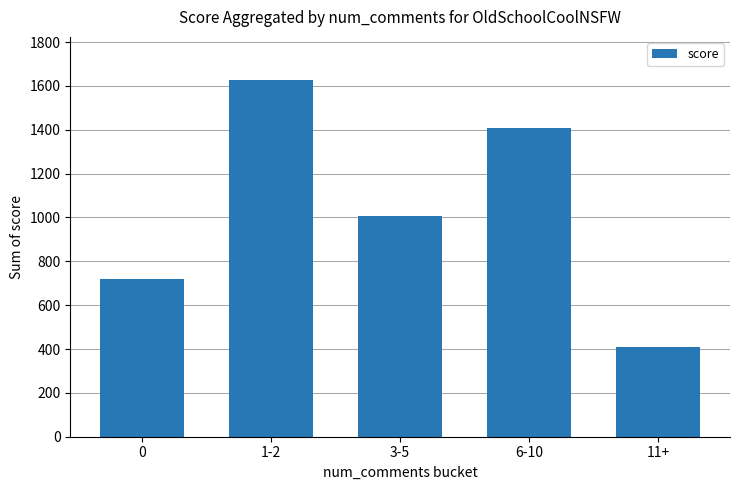

Where is the data nearest to the value 1018?

3-5